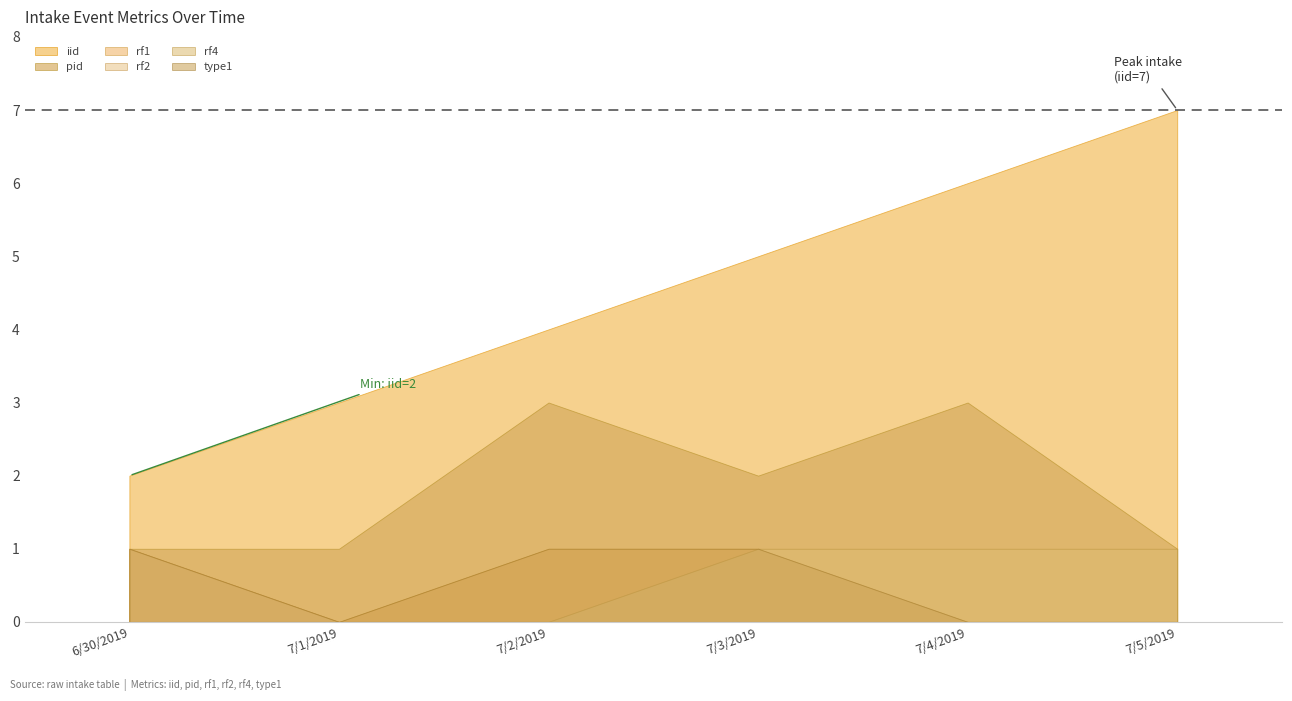

Reading left to right, transcribe all the data shown in this chart.

iid: 2	3	4	5	6	7
pid: 1	1	3	2	3	1
rf1: 1	0	1	1	0	0
rf2: 1	0	0	1	0	0
rf4: 0	0	0	1	1	1
type1: 1	0	1	1	0	0